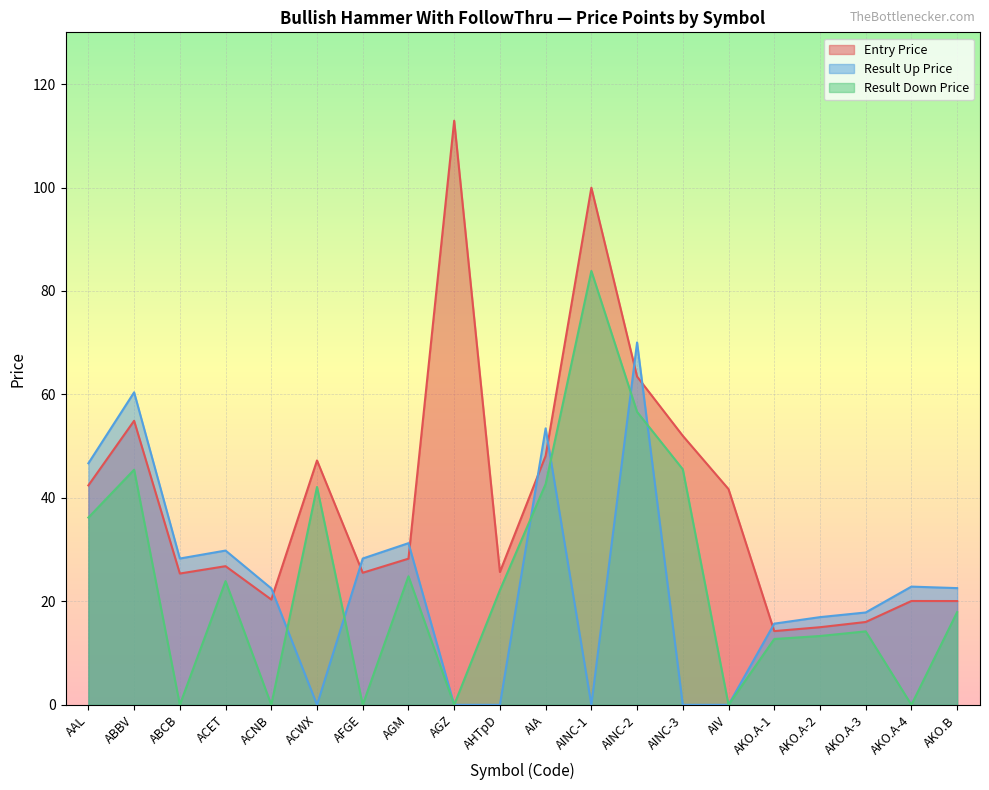

Is the value of Entry Price at AIV greater than the value of Result Up Price at AGZ?

Yes